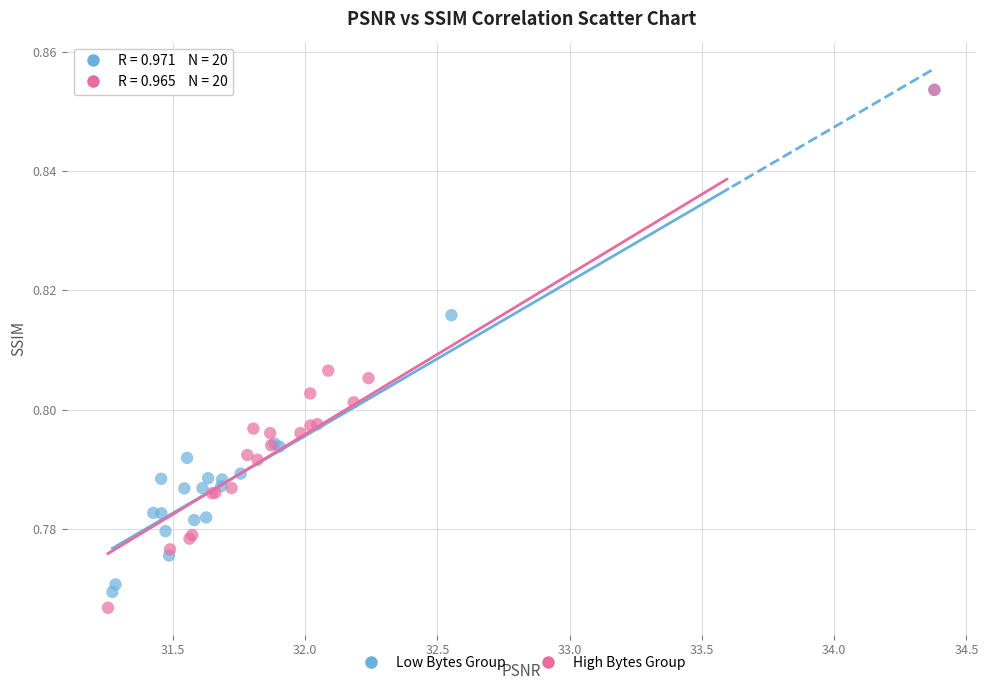

What are all the series names shown in the legend?

Low Bytes Group, High Bytes Group